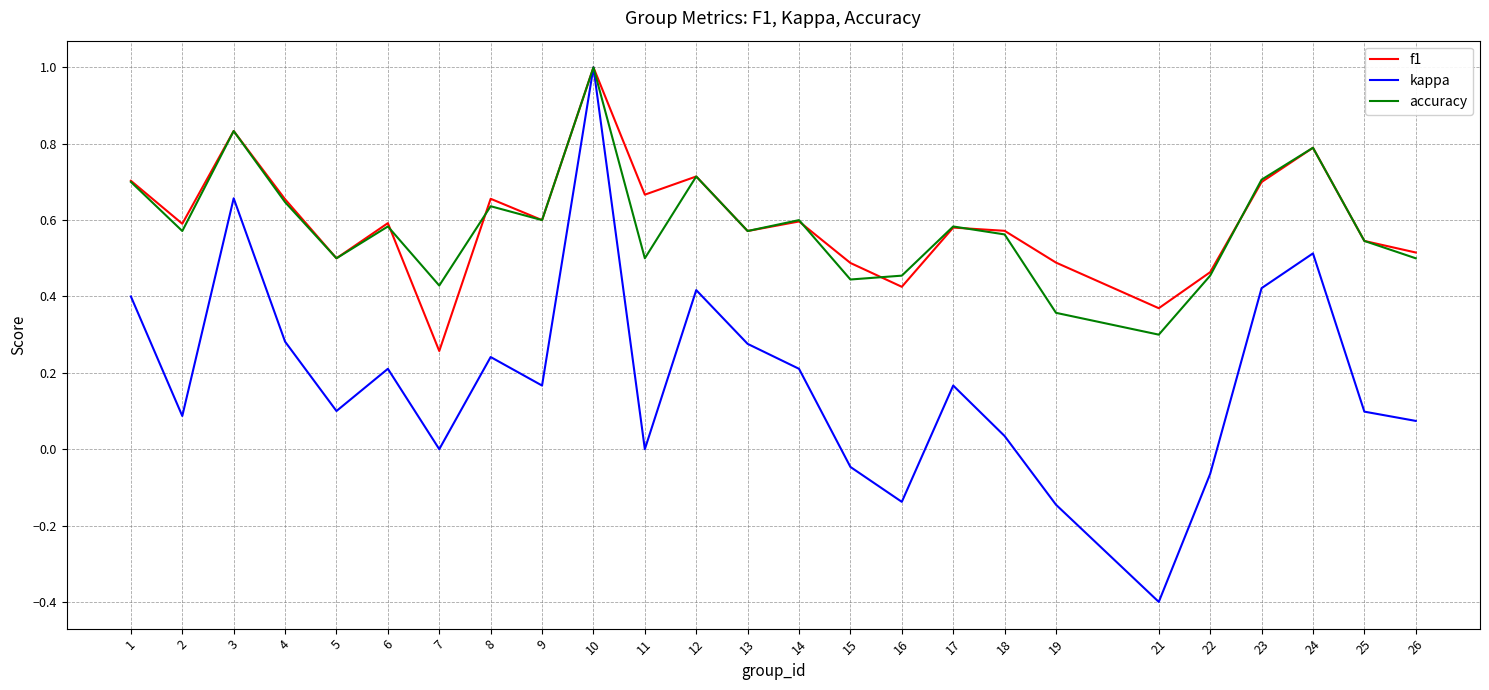

Is the value of kappa at 9 greater than the value of f1 at 4?

No